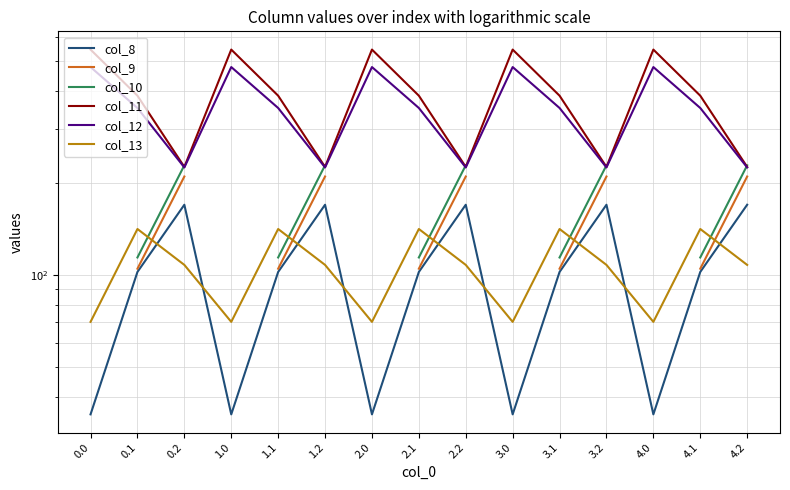

How many lines are shown in the chart?

6